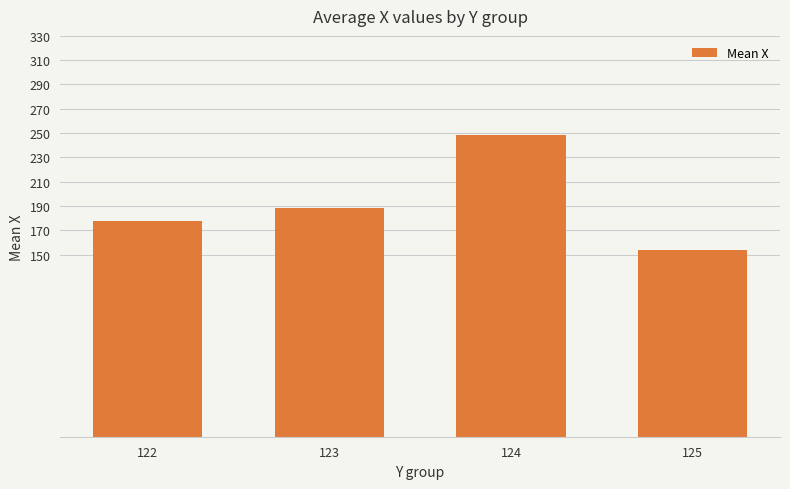

At which category does the chart reach its peak across all series?

124